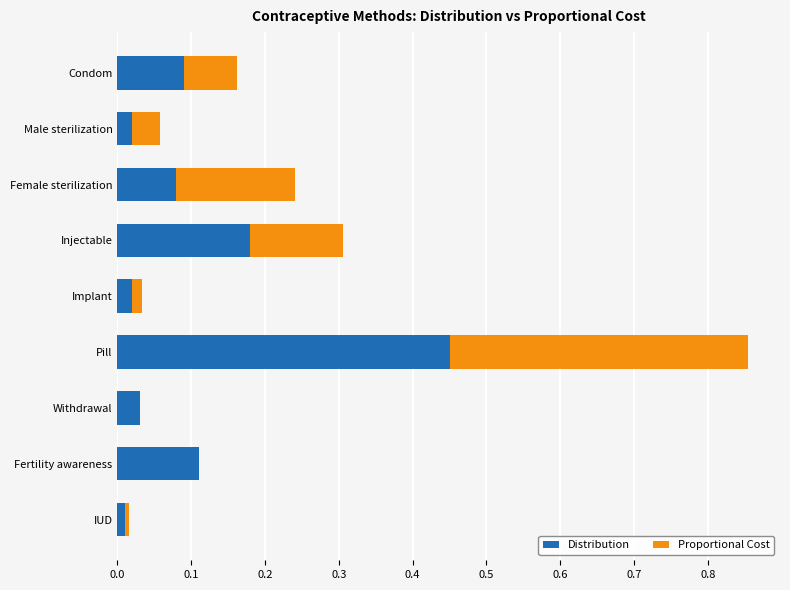

At which category is the sum across all series the highest?

Pill